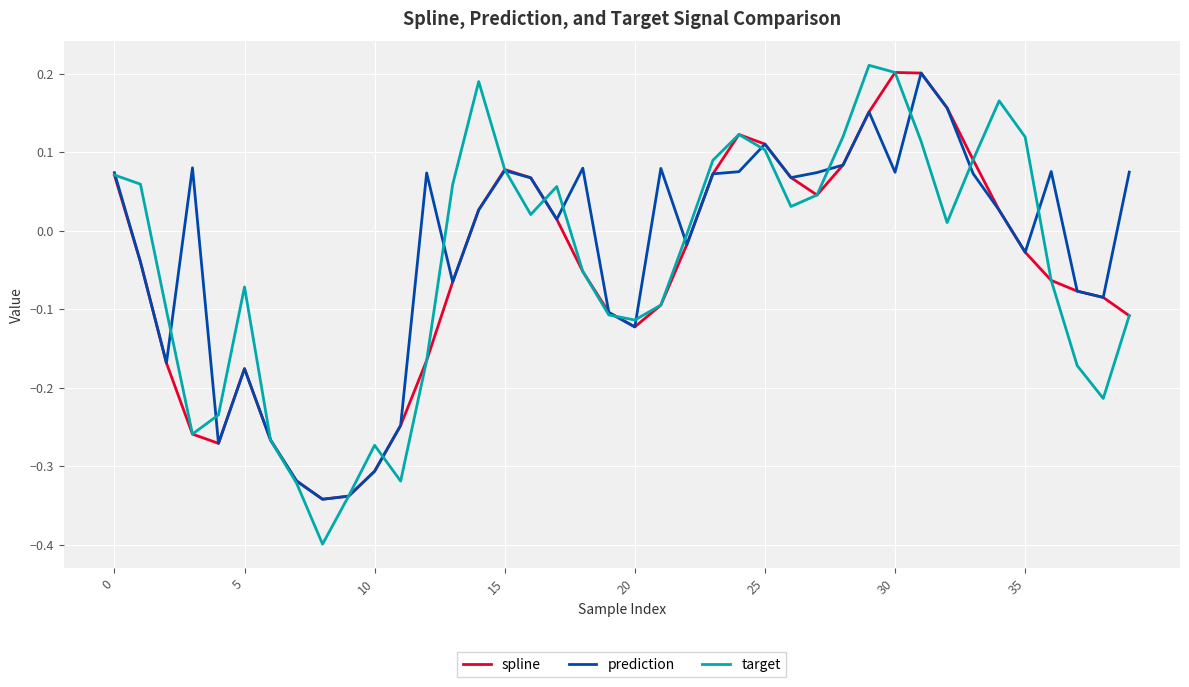

What is the minimum value for target?

-0.4